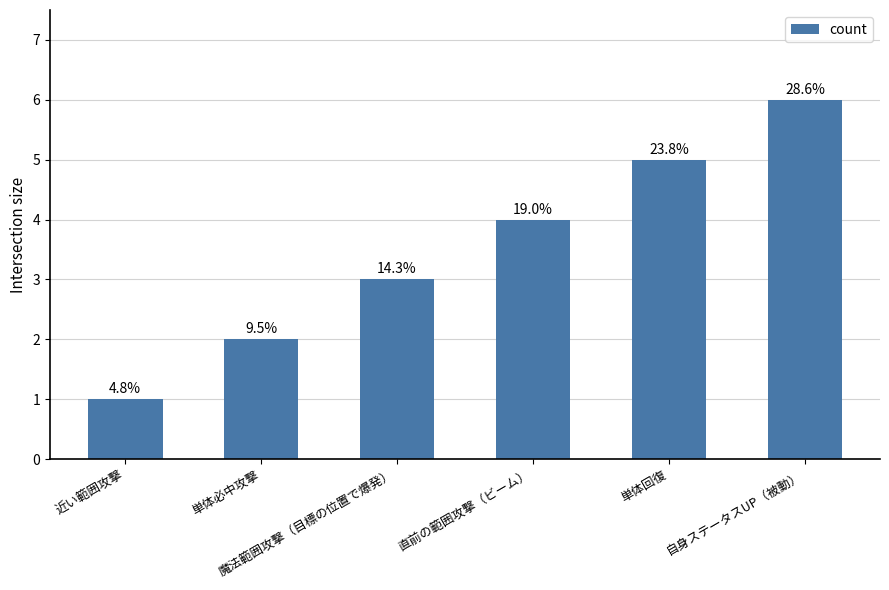

What is the label of the 5th bar from the left?

単体回復